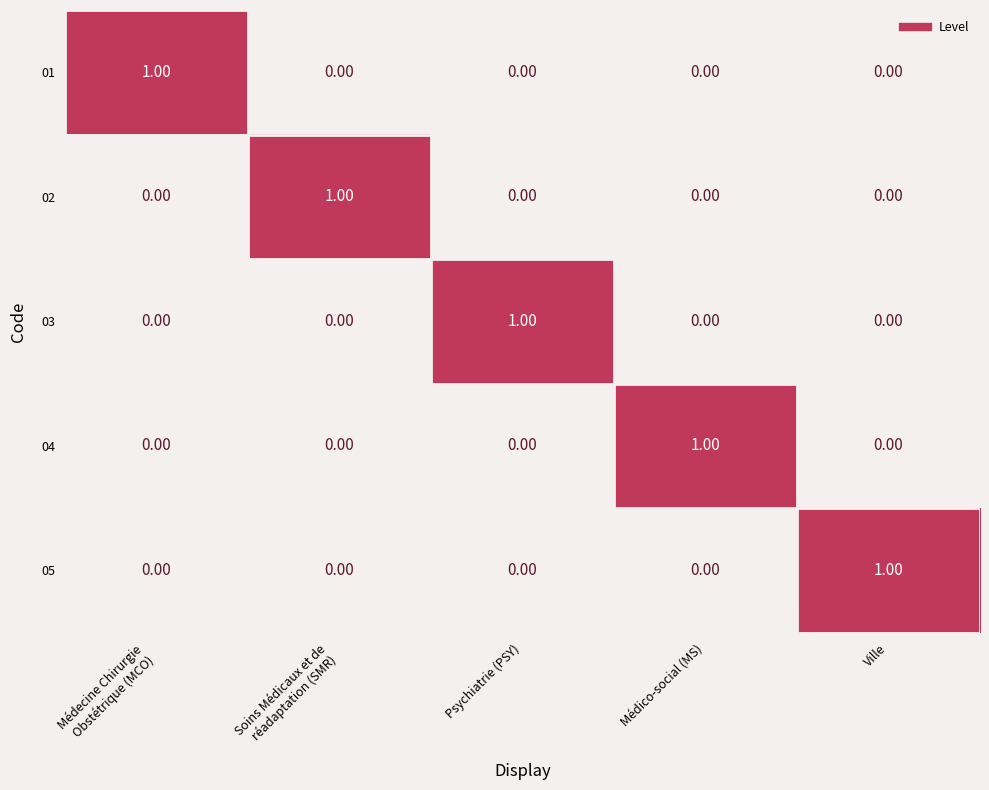

At which label does 05 reach its peak?

Ville